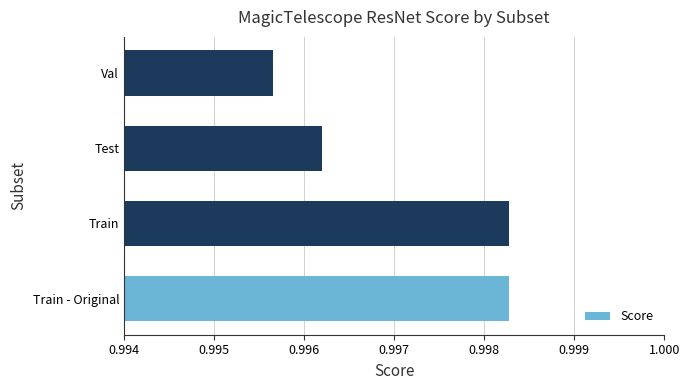

Is it true that the value at Test is 1.7?

False